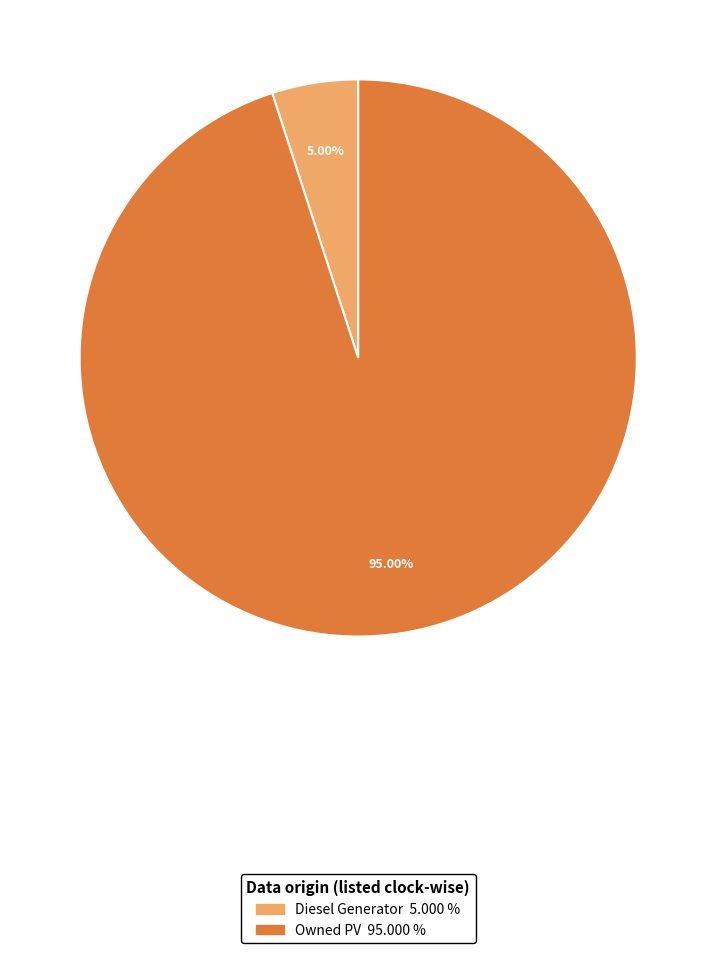

Does any single category account for the majority?

Yes